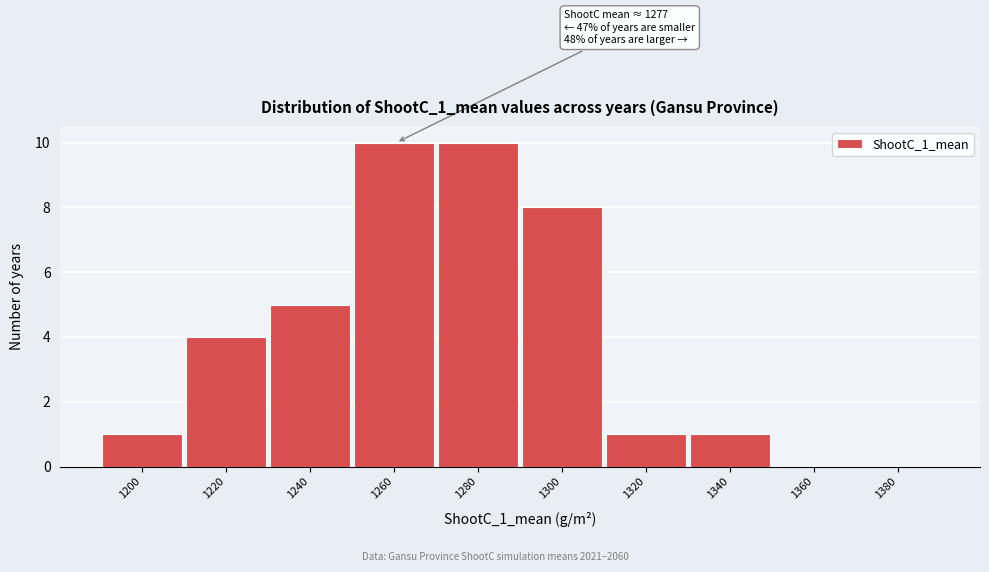

Reading left to right, what are all the values shown in this chart?

1200=1	1220=4	1240=5	1260=10	1280=10	1300=8	1320=1	1340=1	1360=0	1380=0